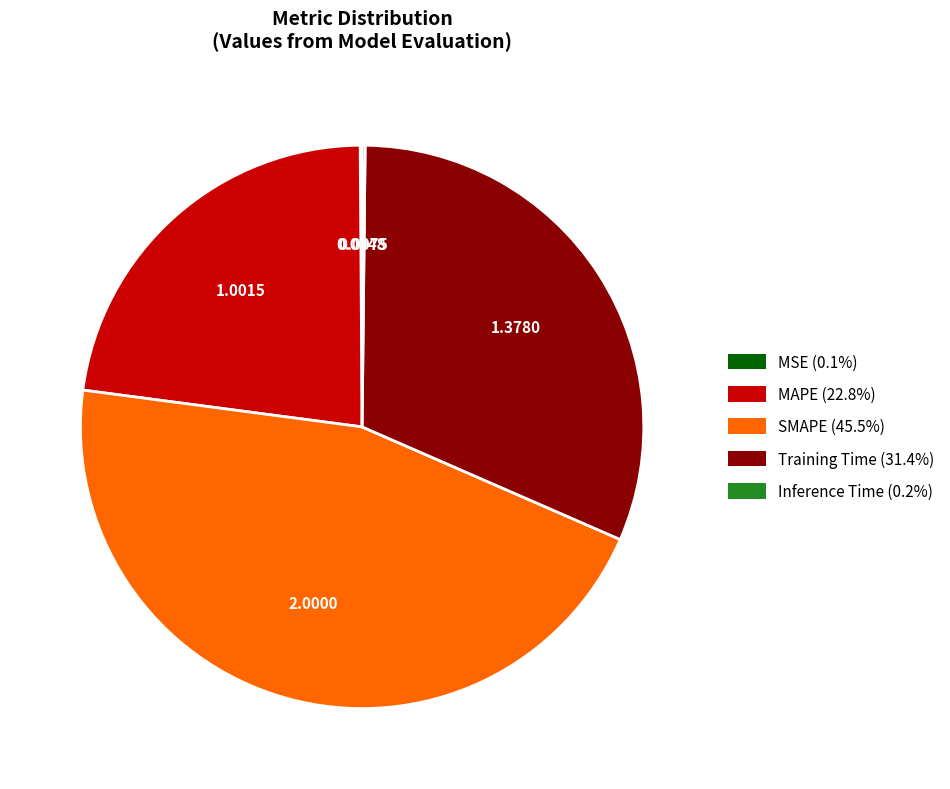

Is it true that MAPE is 23% of the pie?

True